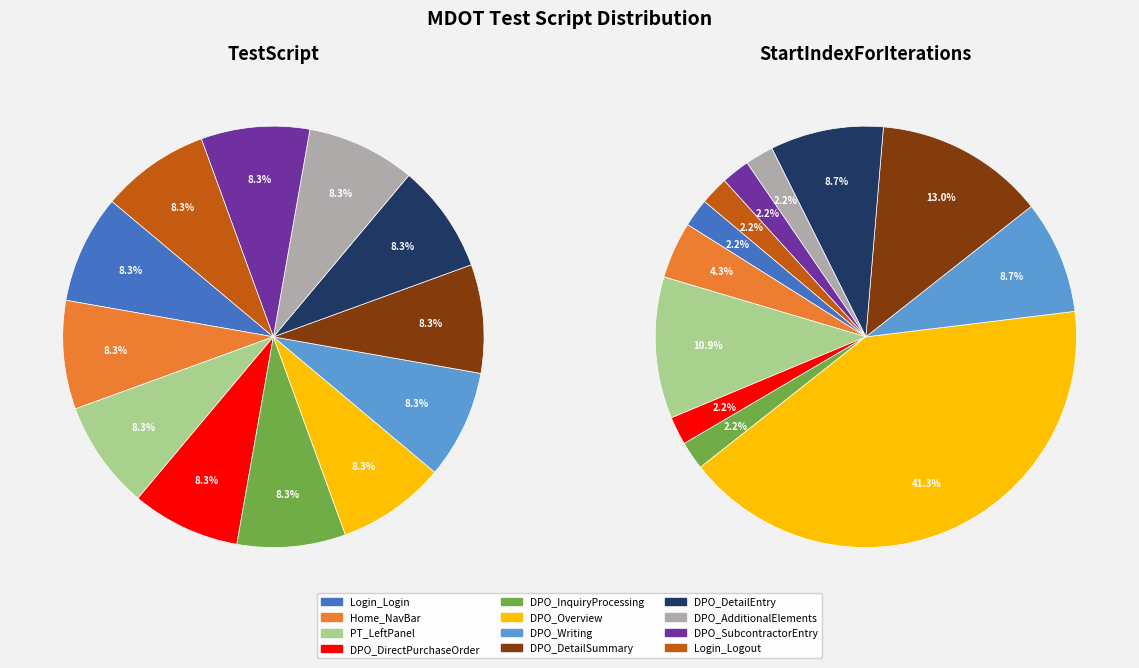

To the nearest percent, what is the difference between the largest and smallest slice percentages?

39%